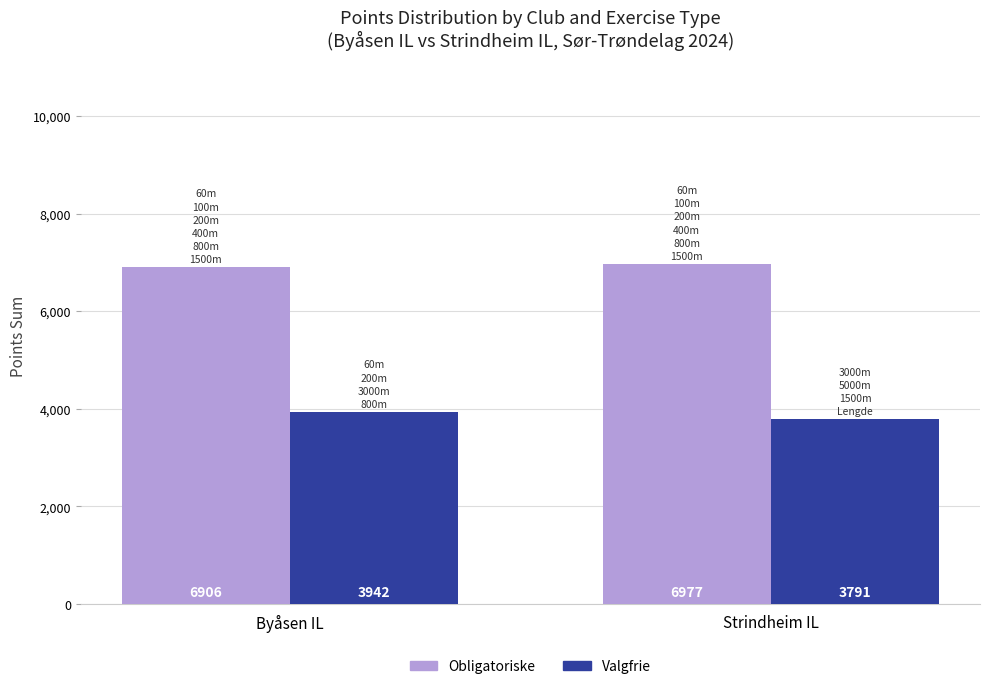

What value does the Obligatoriske series have at Strindheim IL?

6977